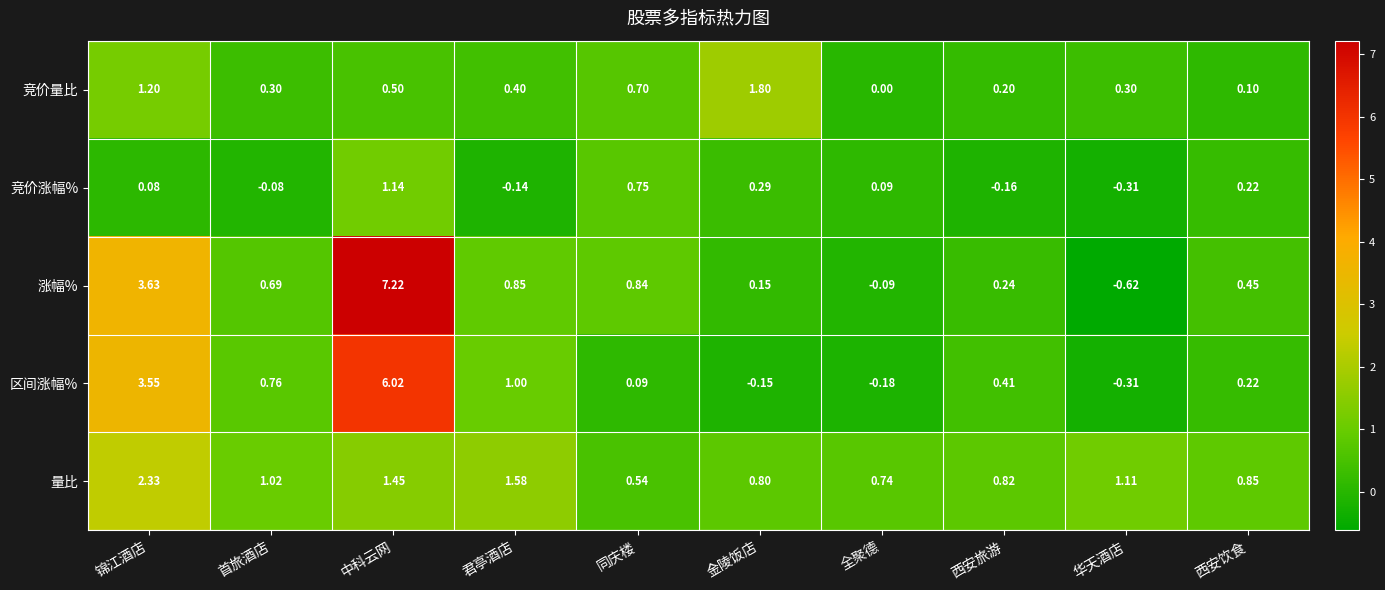

Where is 区间涨幅% nearest to the value 2?

君亭酒店